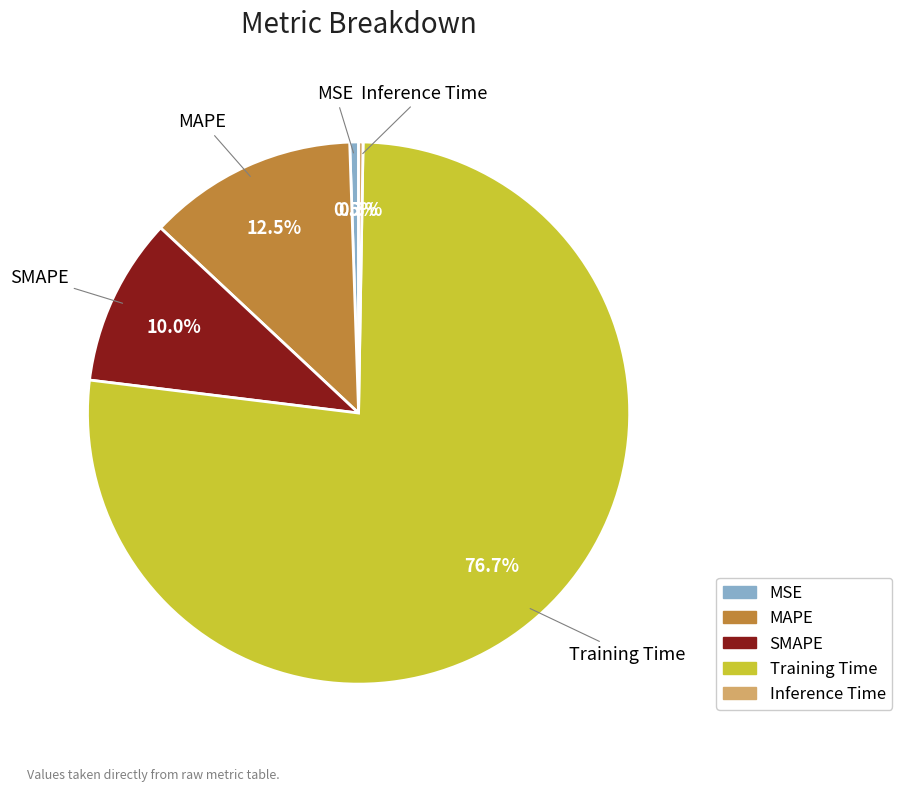

Which category has the biggest portion of the pie?

Training Time